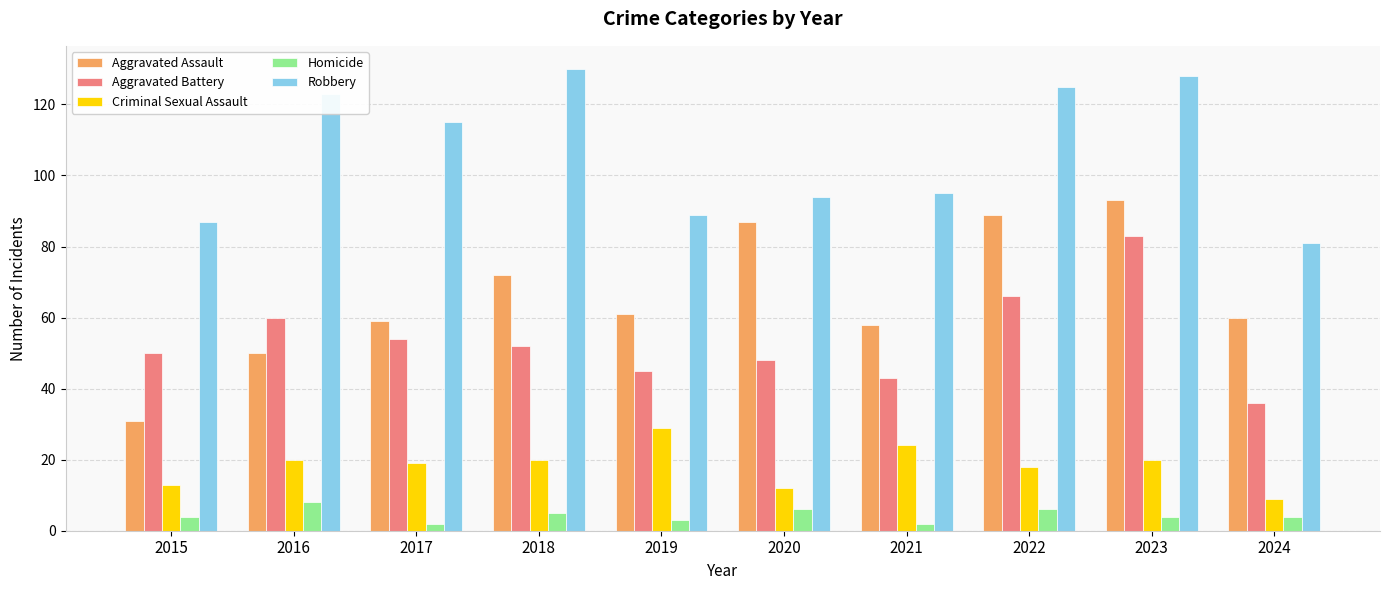

Between 2015 and 2024, which series saw the biggest shift?

Aggravated Assault